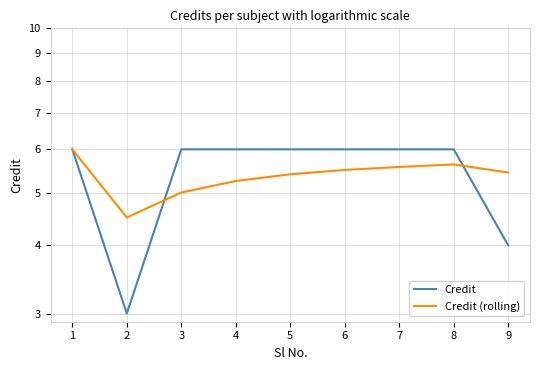

Which category has the lowest value across all series?

2